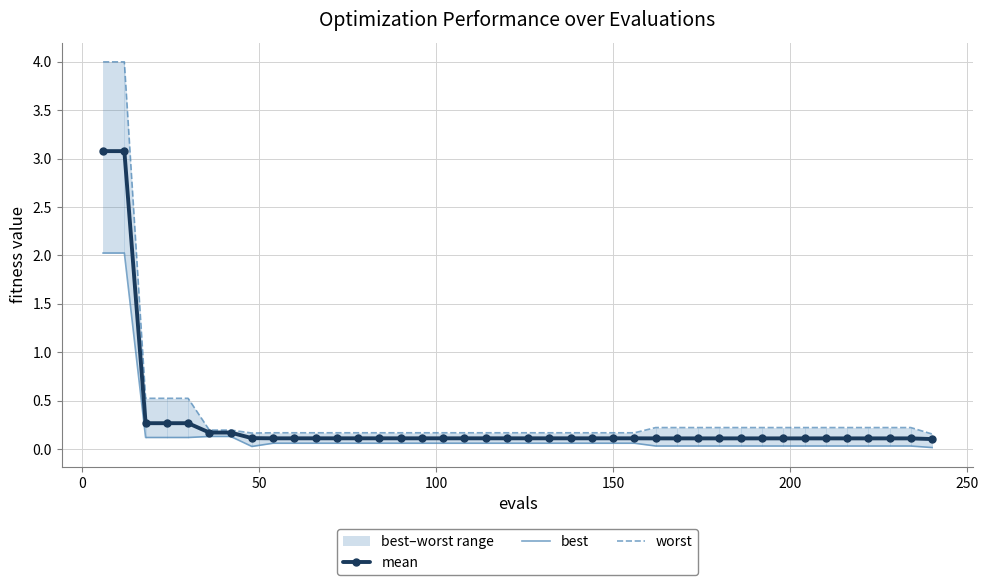

What is the maximum value for mean?

3.1